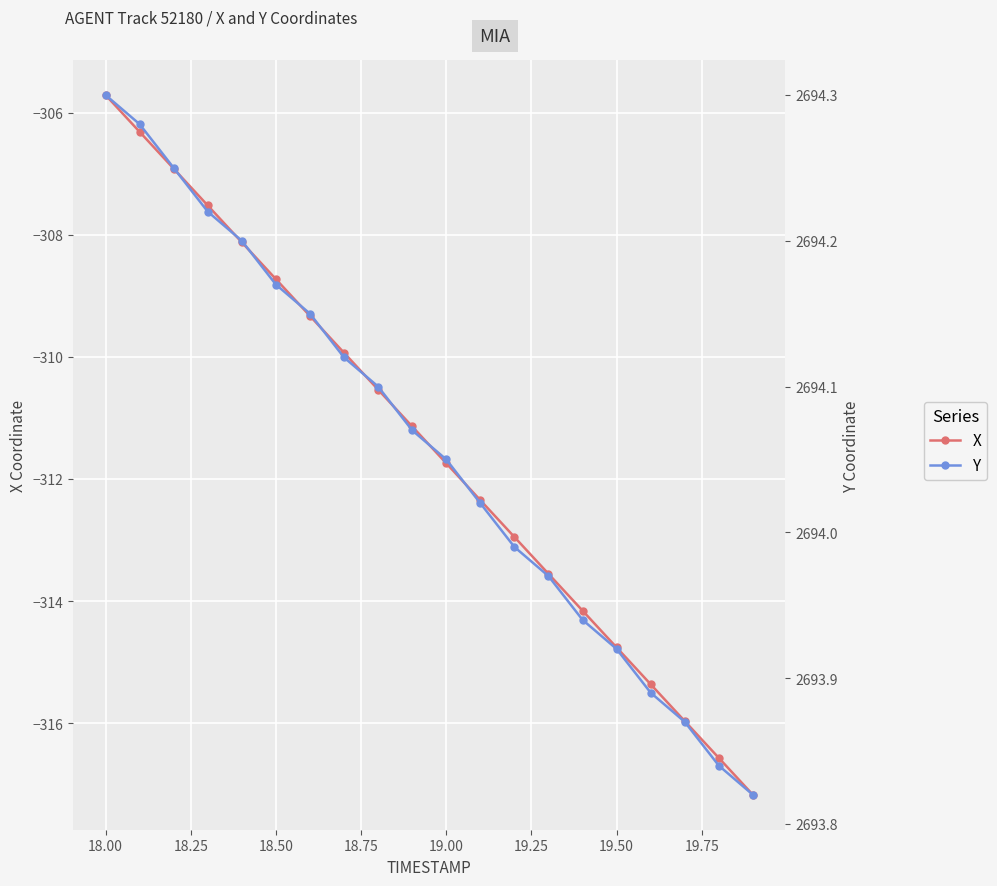

Count the number of data series in this chart.

2